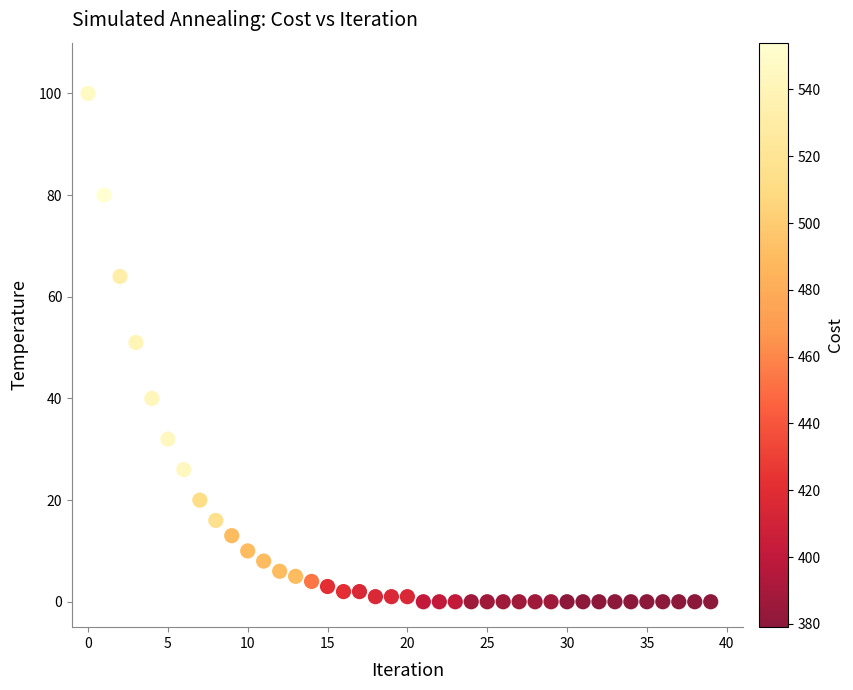

What is the range of Y values (max minus min)?

100